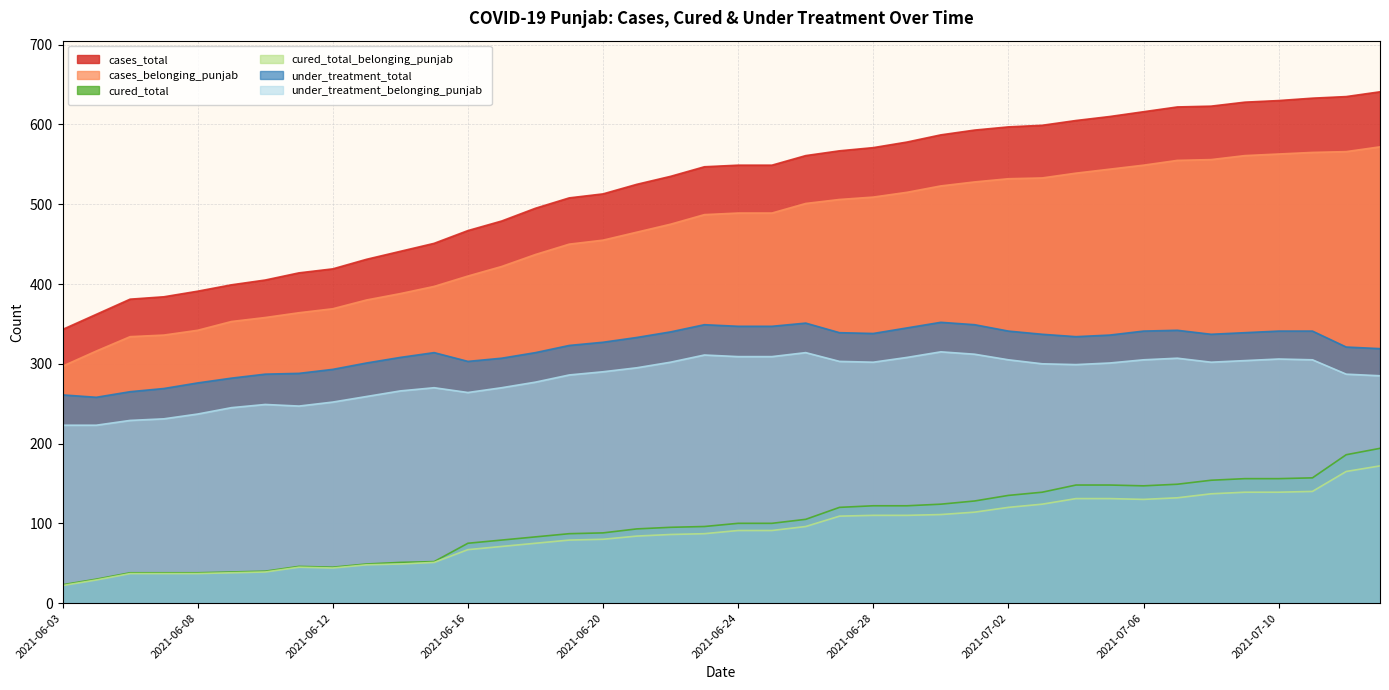

Rank the series by their maximum value, from lowest to highest.

cured_total_belonging_punjab, cured_total, under_treatment_belonging_punjab, under_treatment_total, cases_belonging_punjab, cases_total